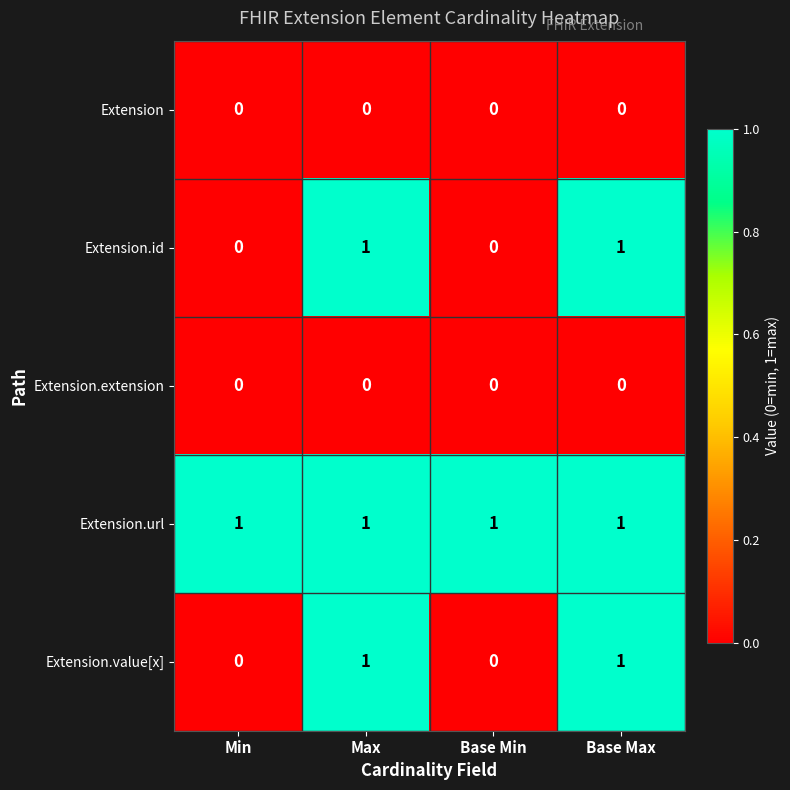

The value of Extension.url at Base Min is 1. True or false?

True